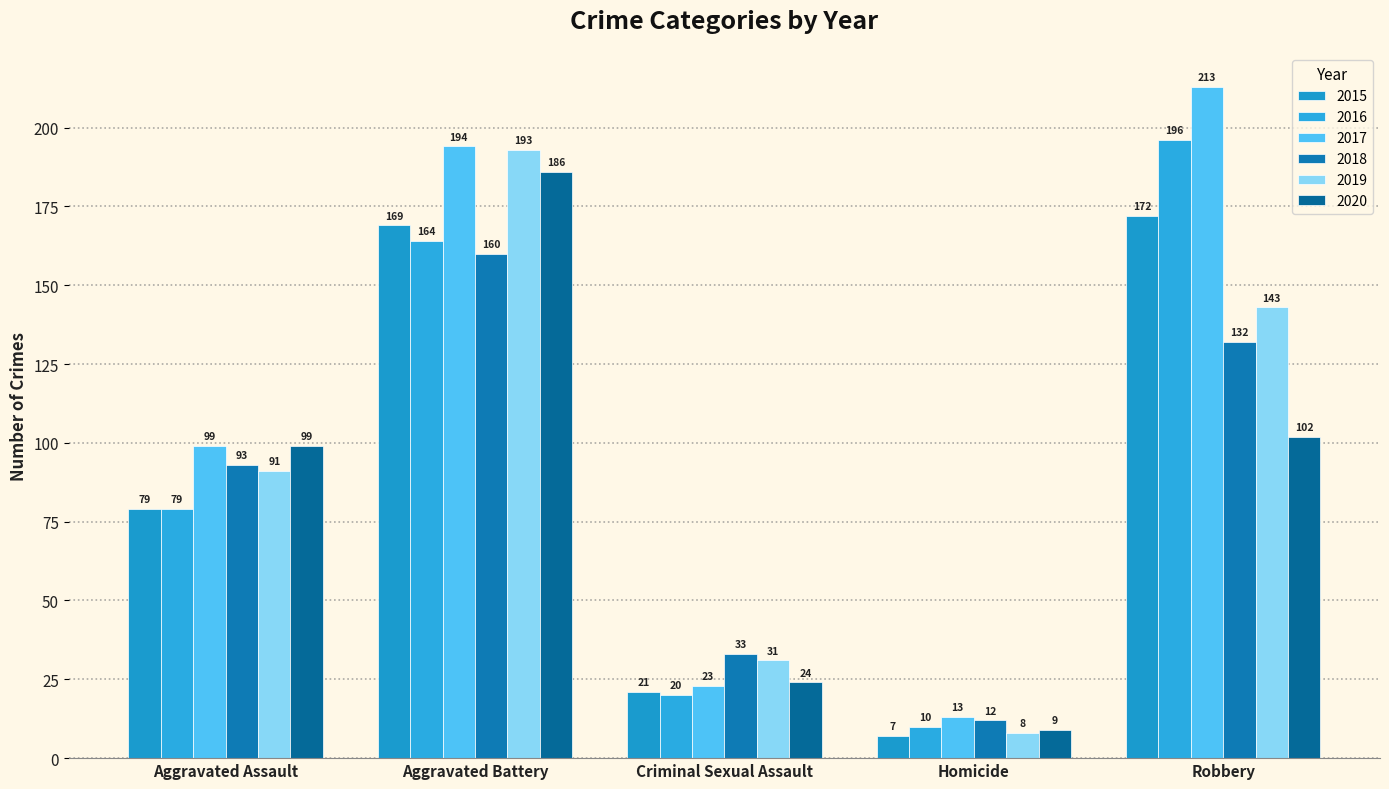

The 2017 series shows 194 at Aggravated Battery. True or false?

True